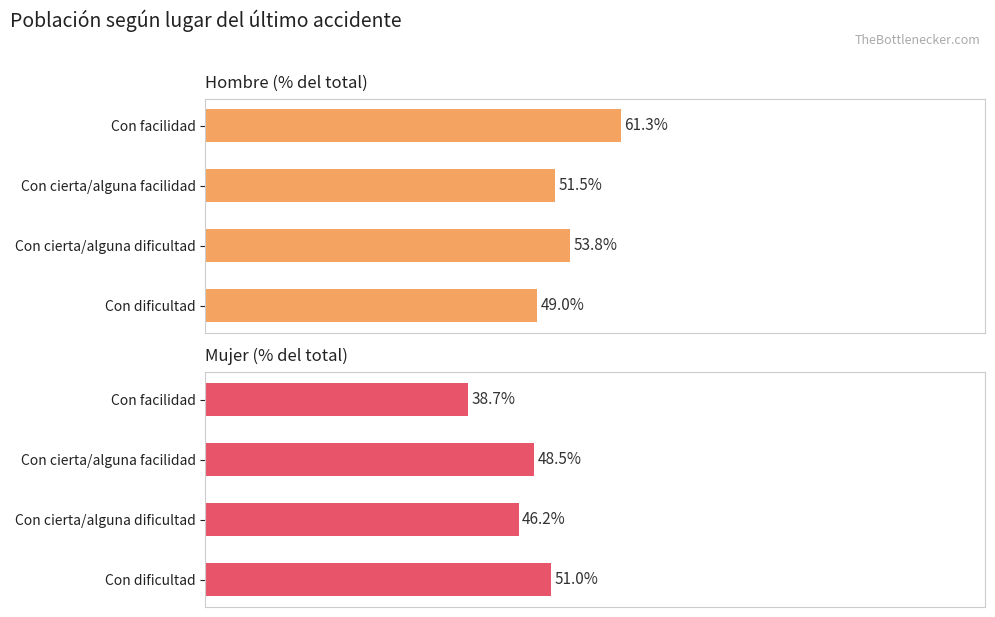

Reading left to right, what are all the values shown in this chart?

Hombre (% del total): 49.0	53.8	51.5	61.3
Mujer (% del total): 51.0	46.2	48.5	38.7